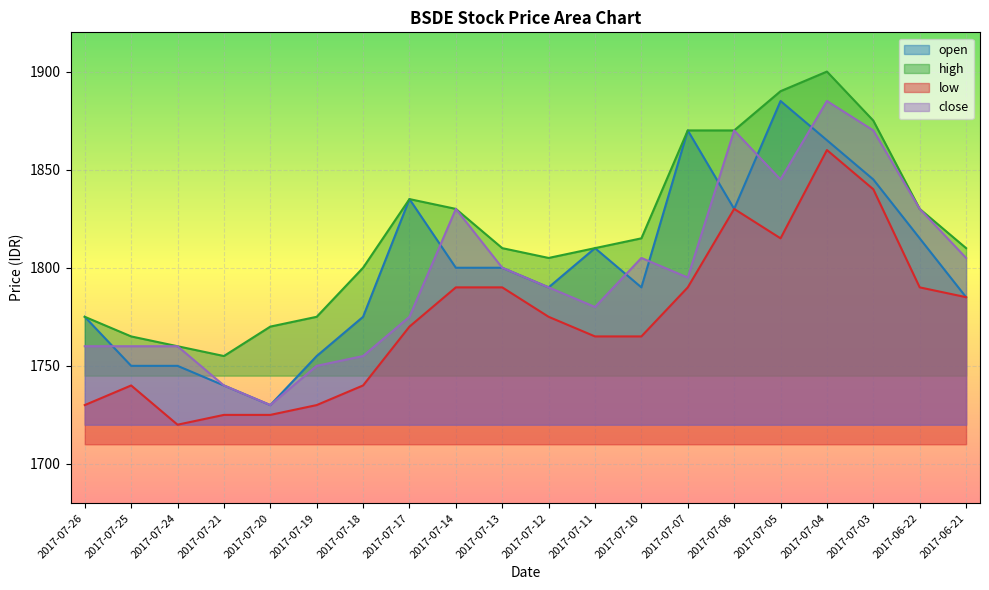

Which category has the highest value across all series?

2017-07-04